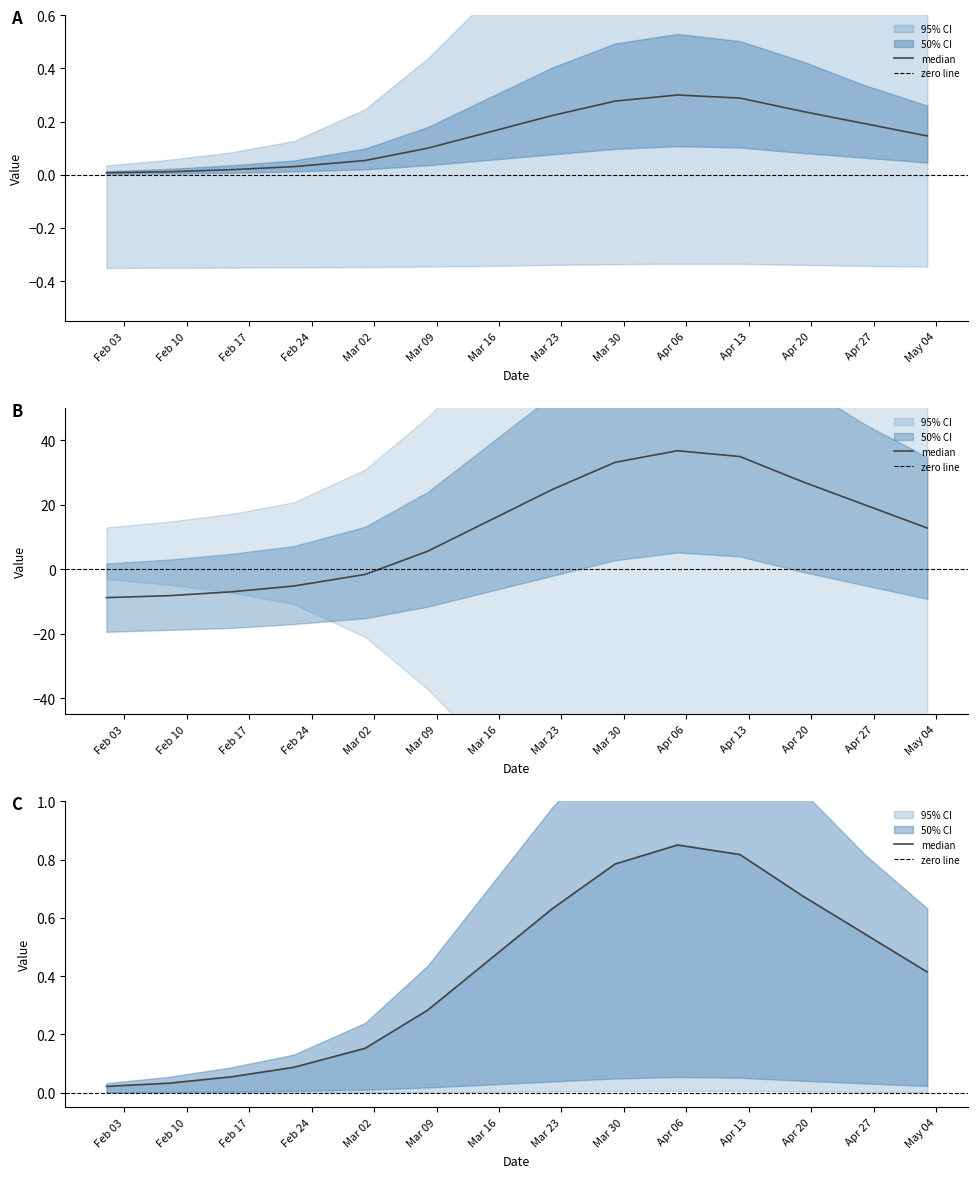

What is the greatest value displayed?

36.8